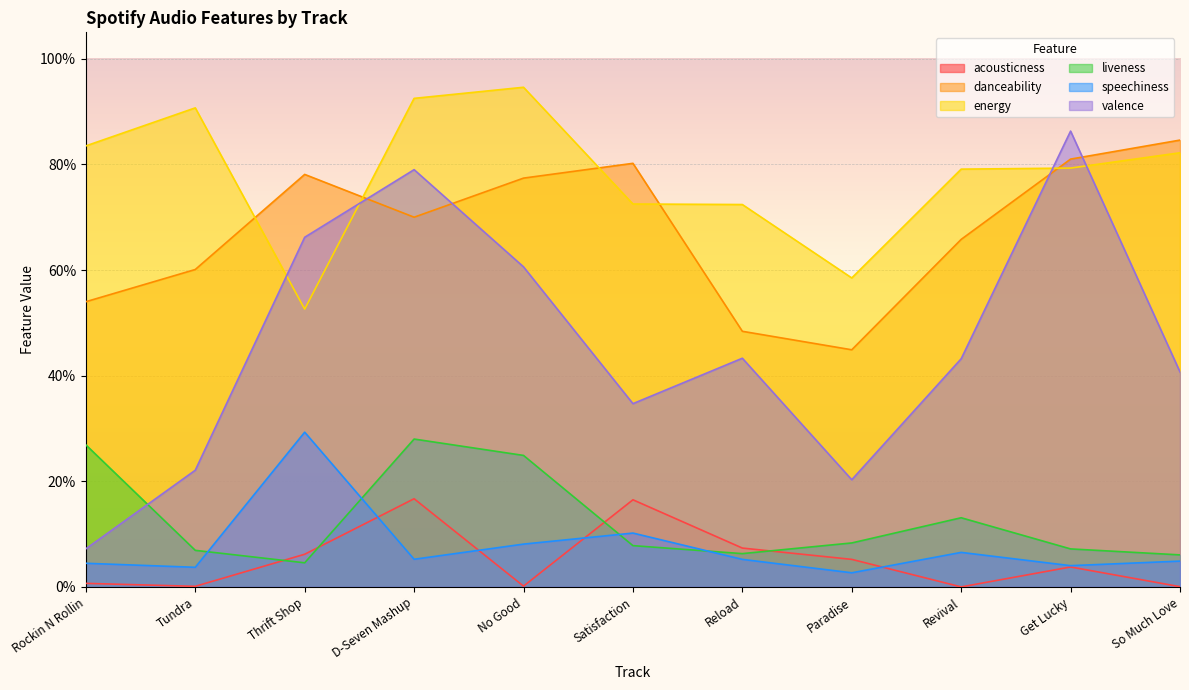

Where is acousticness nearest to the value 0?

Revival